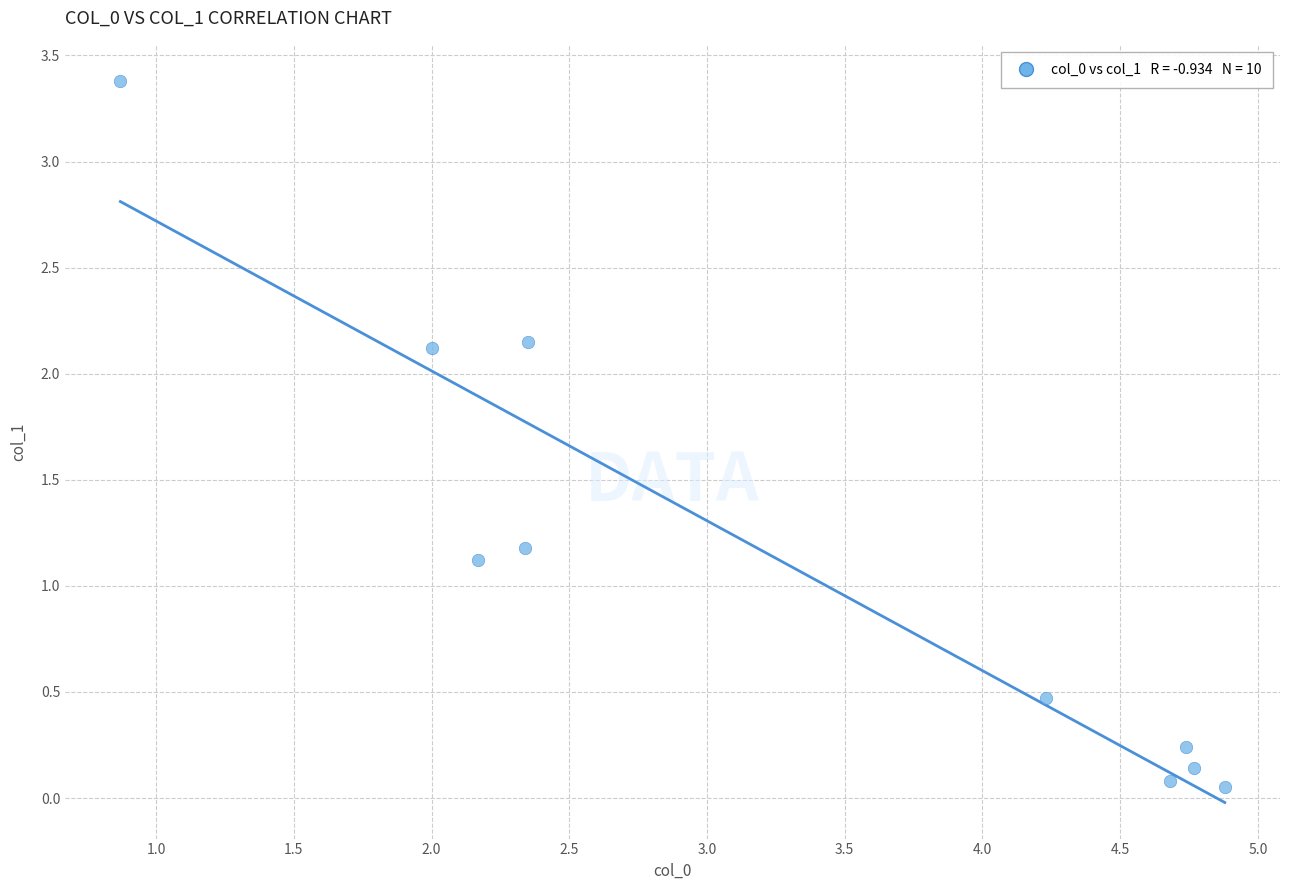

What is the average Y value?

1.1